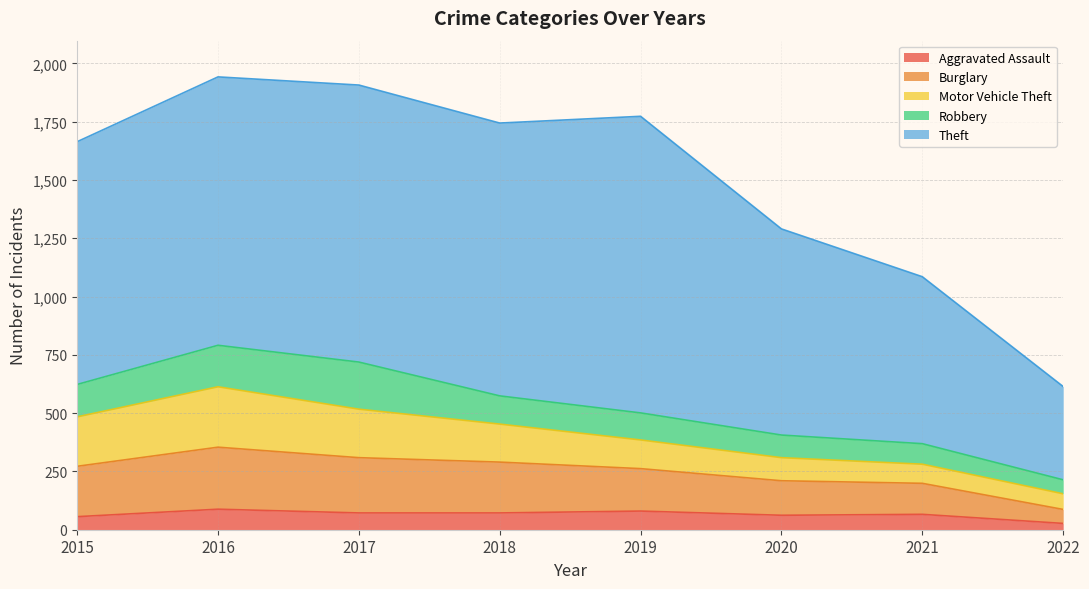

Reading right to left, list all the values displayed in this chart.

Aggravated Assault: 27	66	62	80	72	72	88	56
Burglary: 60	133	148	182	218	237	266	216
Motor Vehicle Theft: 67	82	99	123	163	208	259	212
Robbery: 60	88	97	116	121	202	178	139
Theft: 400	716	884	1272	1170	1188	1151	1041